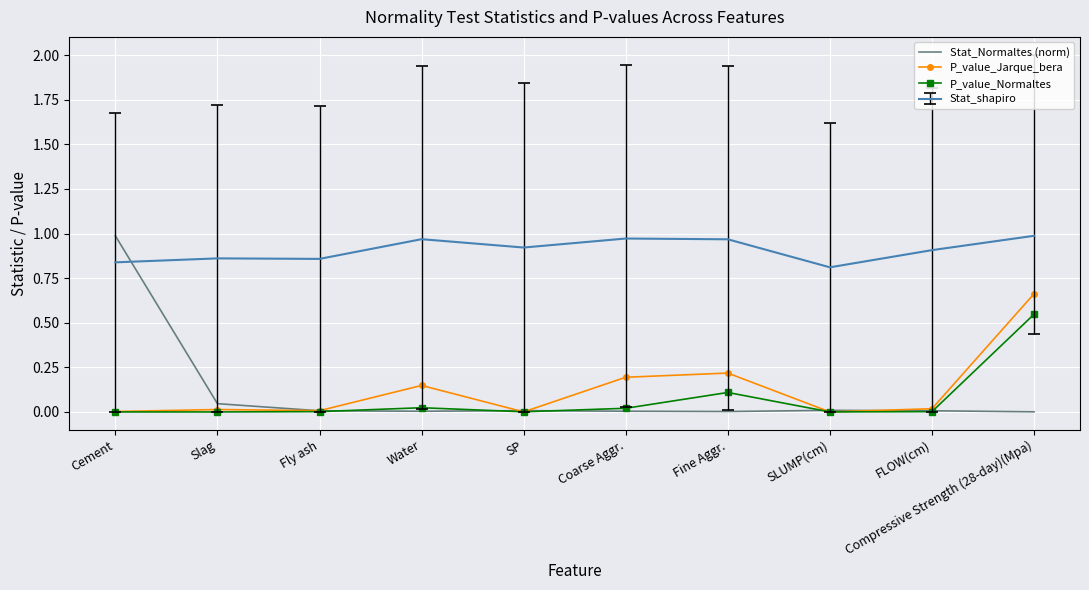

At which category is the sum across all series the highest?

Compressive Strength (28-day)(Mpa)